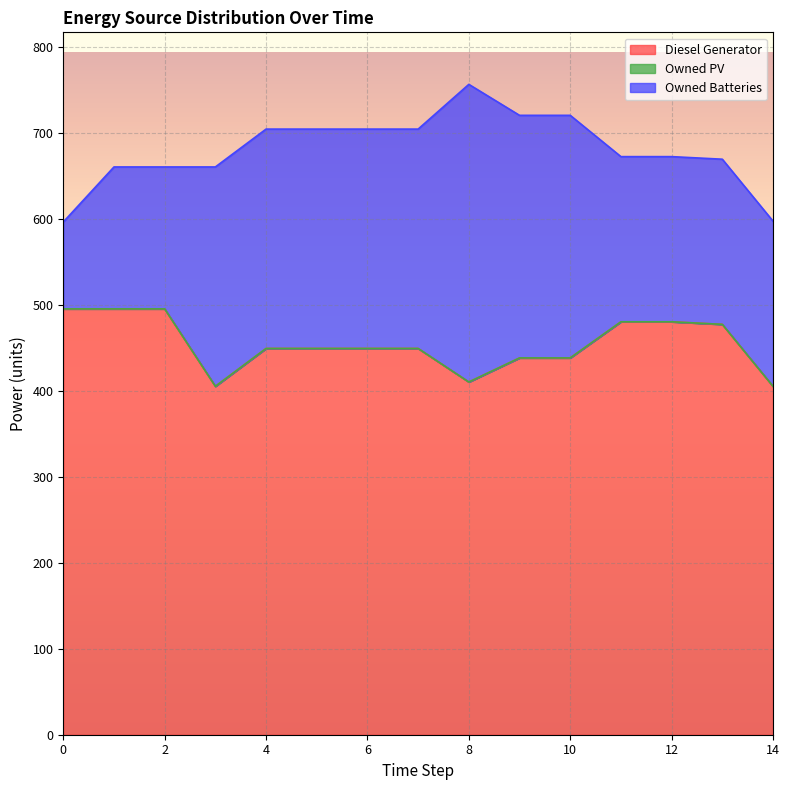

How many lines are shown in the chart?

3